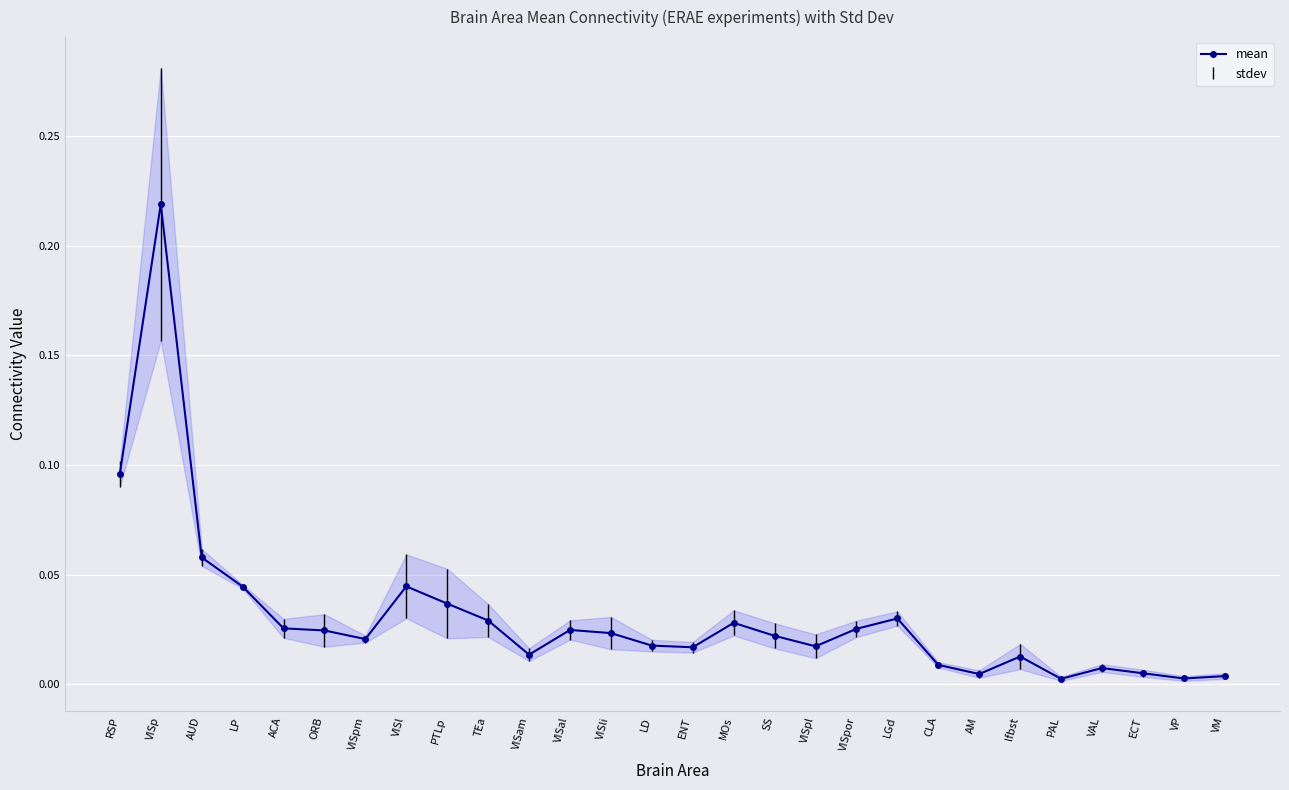

True or false: mean has more than 1 points higher than both neighbors.

True